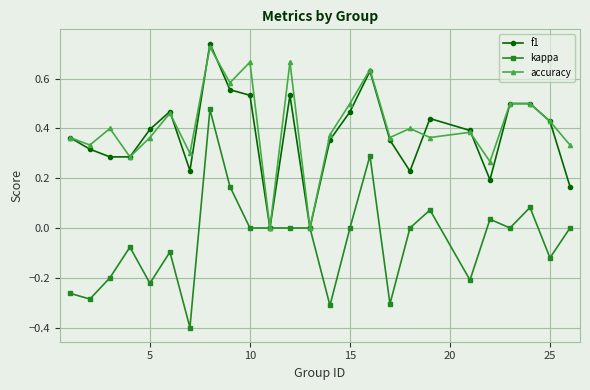

True or false: accuracy has more than 0 interior local peaks.

True